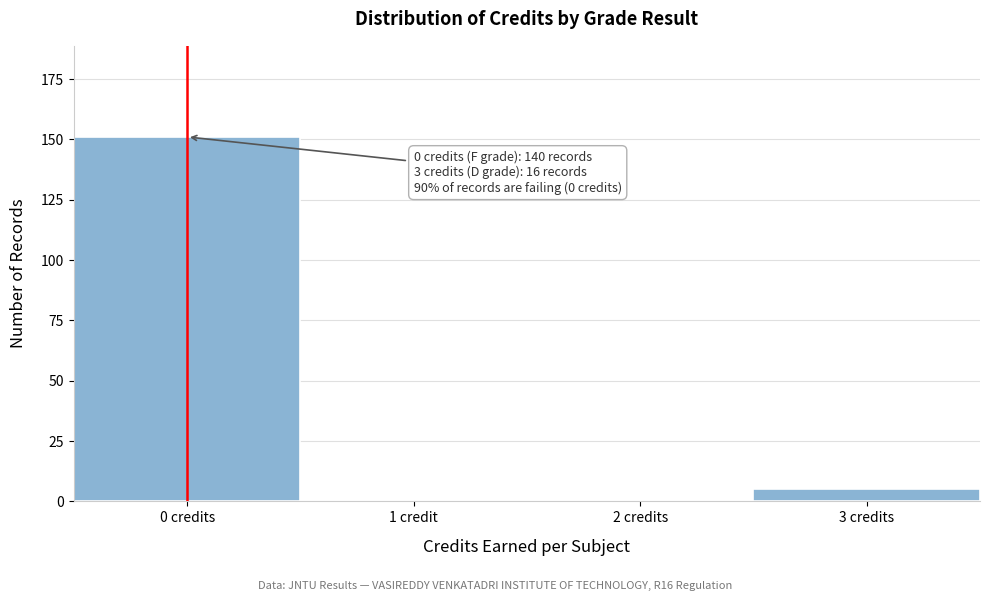

Reading left to right, extract all data points from this chart.

0 credits=151	1 credit=0	2 credits=0	3 credits=5